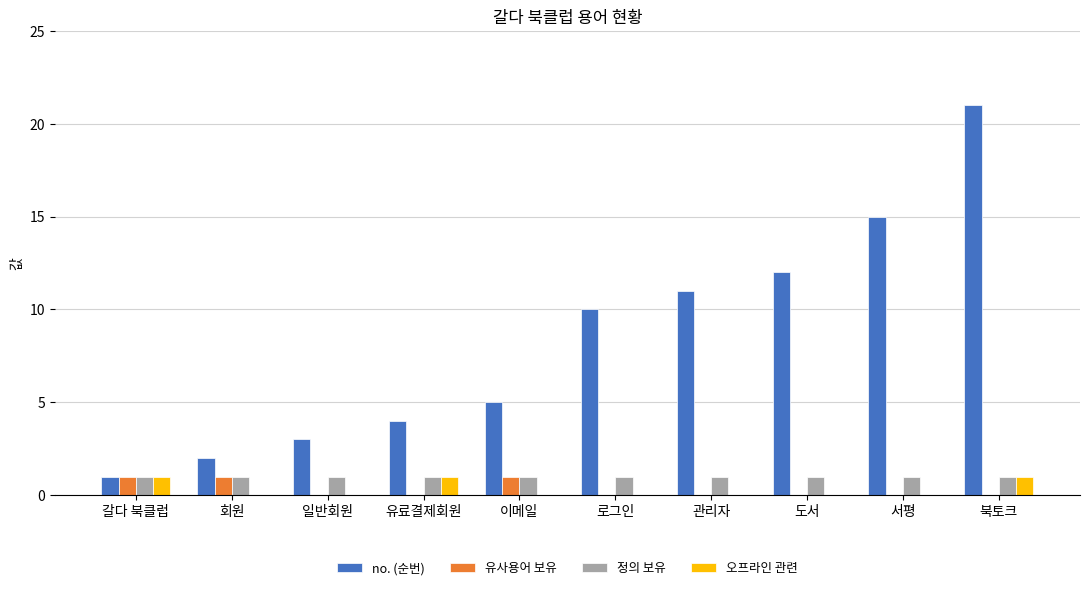

What is the sum of all 오프라인 관련 values?

3